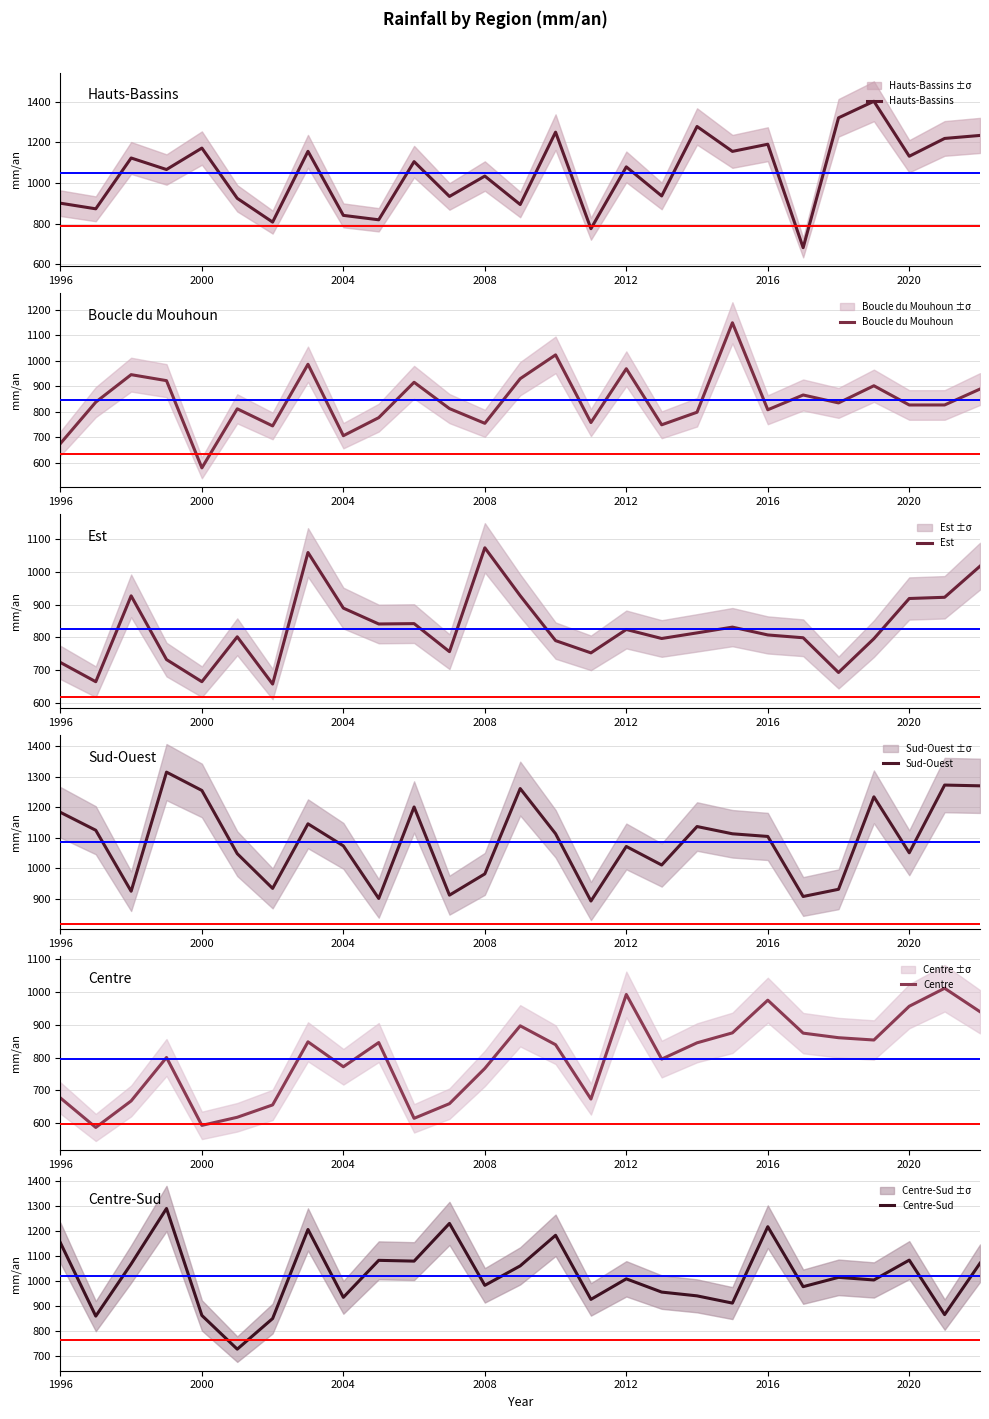

Reading left to right, list all the values displayed in this chart.

Hauts-Bassins: 900.5	872.9	1122.9	1066.2	1171.7	924.5	807.6	1155.7	840.6	818.9	1105.0	933.8	1034.0	894.0	1250.1	775.0	1079.2	936.2	1277.9	1155.4	1190.6	681.7	1320.5	1402.0	1131.5	1219.1	1233.9
Boucle du Mouhoun: 676.0	837.9	945.3	921.9	580.7	811.7	744.8	986.0	706.6	777.1	915.5	812.6	755.0	929.6	1022.6	758.0	968.5	749.2	798.4	1148.2	808.0	865.8	834.8	901.9	826.7	826.8	889.0
Est: 723.8	665.2	926.7	732.6	665.2	801.9	658.0	1058.7	889.3	841.0	842.1	756.7	1073.0	927.1	790.3	753.0	824.2	796.8	813.9	831.4	807.6	799.0	693.2	796.2	918.6	922.3	1017.0
Sud-Ouest: 1183.9	1125.1	925.1	1315.7	1255.6	1048.3	934.4	1146.2	1073.9	901.4	1201.4	912.3	982.0	1261.8	1113.7	893.0	1072.0	1011.1	1137.3	1113.5	1104.8	907.9	931.5	1234.7	1051.2	1273.3	1270.8
Centre: 677.4	587.8	668.3	800.2	594.1	618.7	656.2	847.7	772.0	845.5	615.5	660.0	767.0	896.3	839.0	674.0	991.5	795.3	844.7	874.9	974.1	874.1	860.2	853.2	955.7	1010.3	939.1
Centre-Sud: 1153.0	860.1	1068.4	1290.1	862.8	728.1	850.4	1206.2	935.1	1082.9	1079.8	1230.4	983.0	1060.8	1182.9	927.0	1009.0	956.1	941.0	912.1	1217.3	977.7	1015.0	1004.5	1083.8	866.1	1071.3